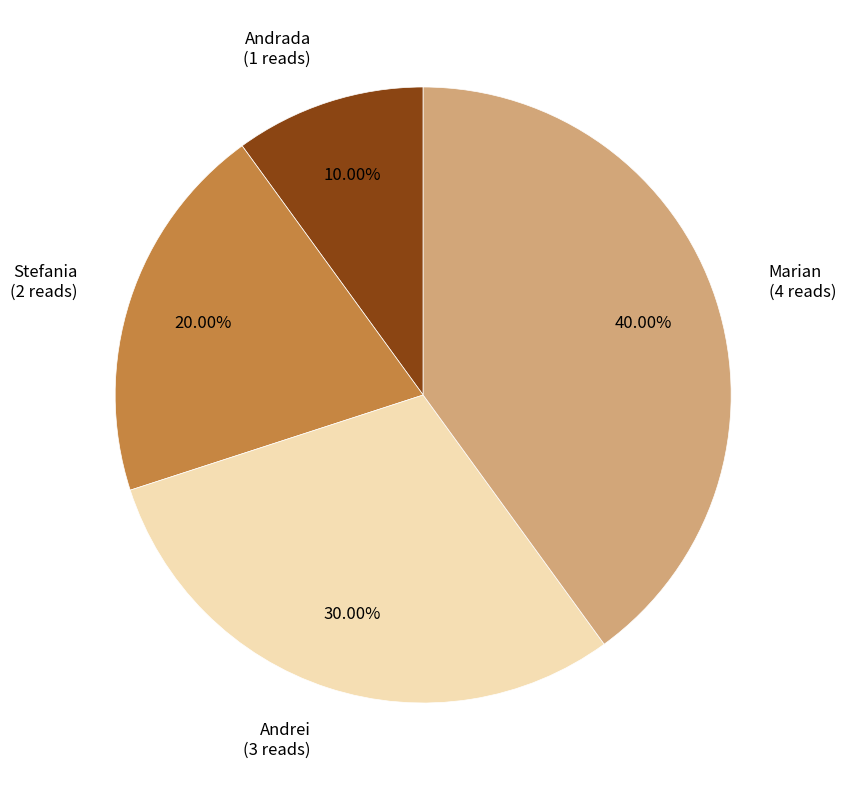

Does any single category account for the majority?

No